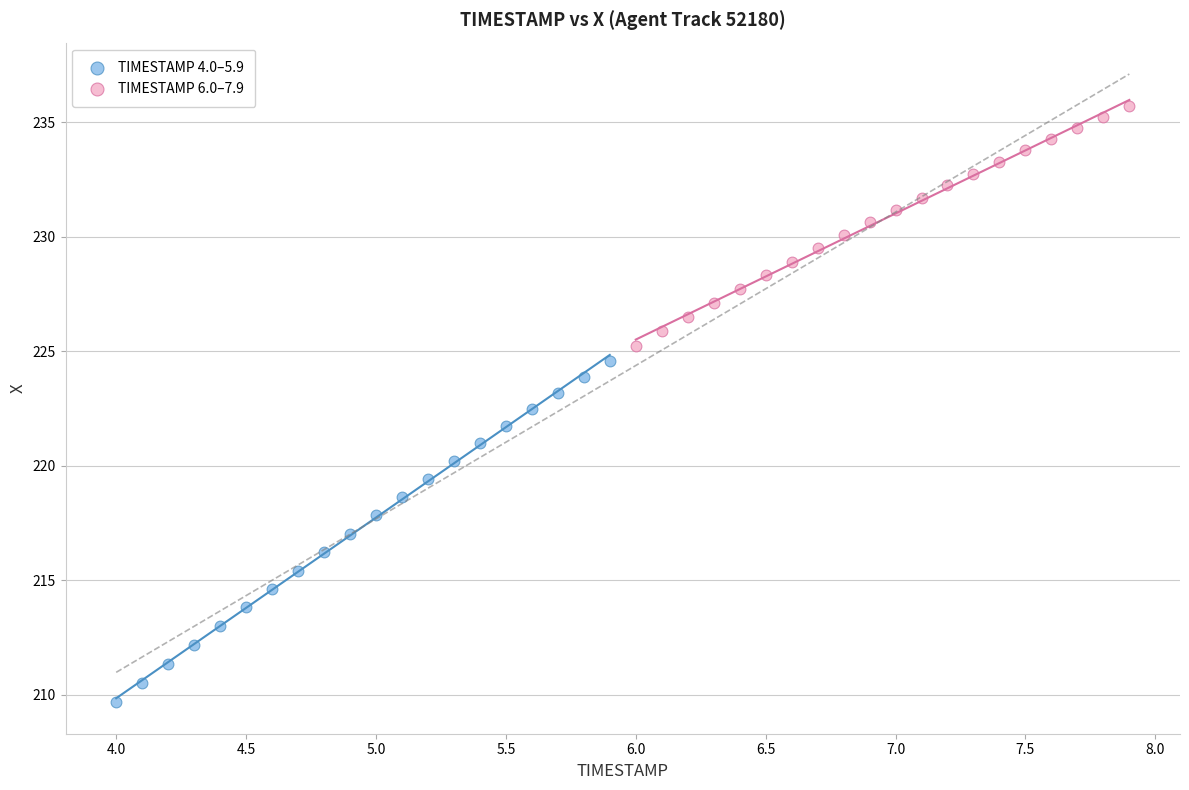

Which series has the largest Y range (max minus min)?

TIMESTAMP 4.0–5.9